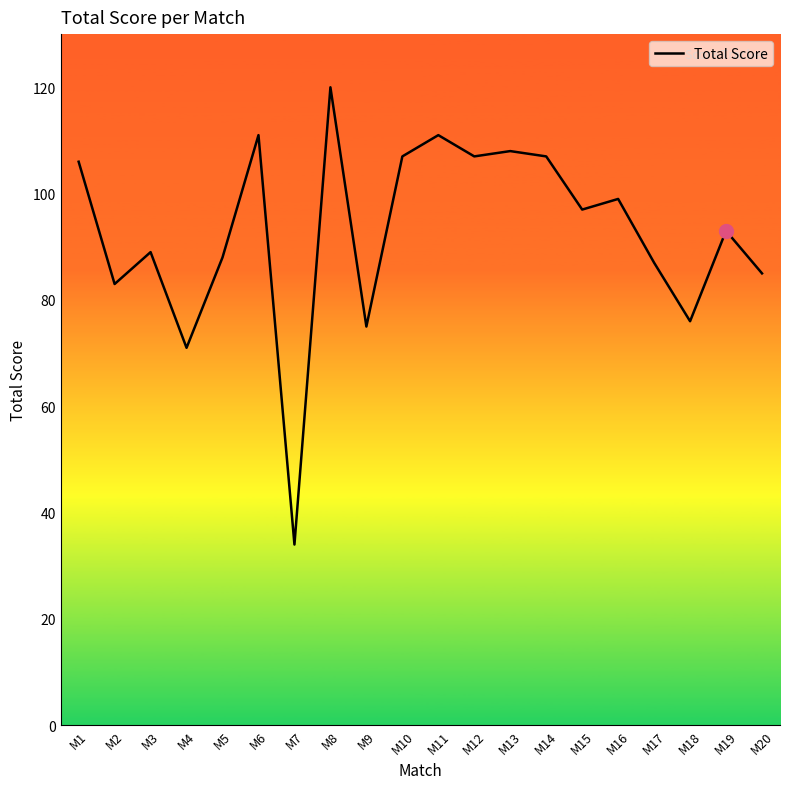

The chart shows a value of 131 at M5. True or false?

False